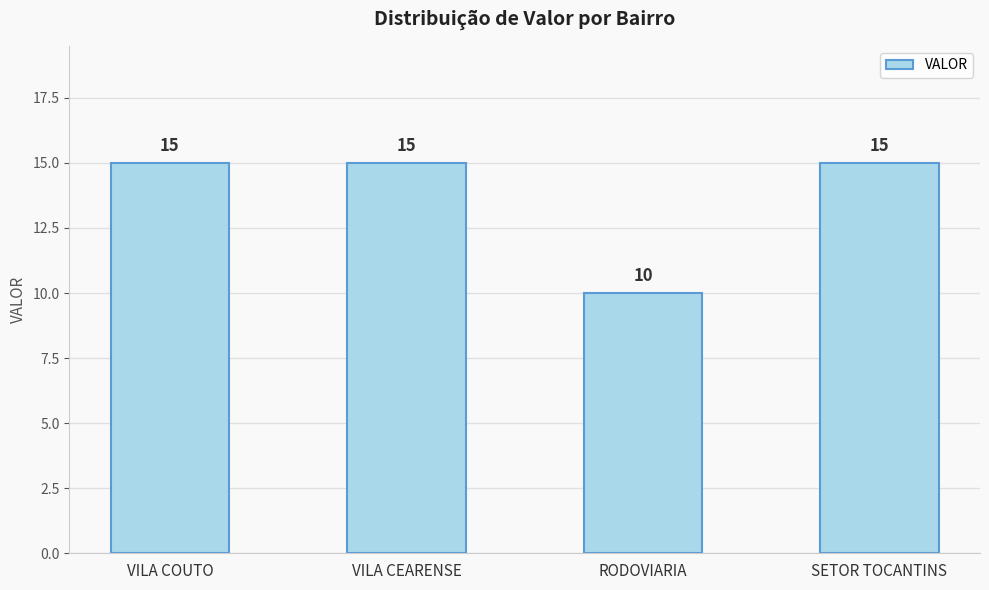

Approximately how many times larger is the value at RODOVIARIA compared to SETOR TOCANTINS?

0.7